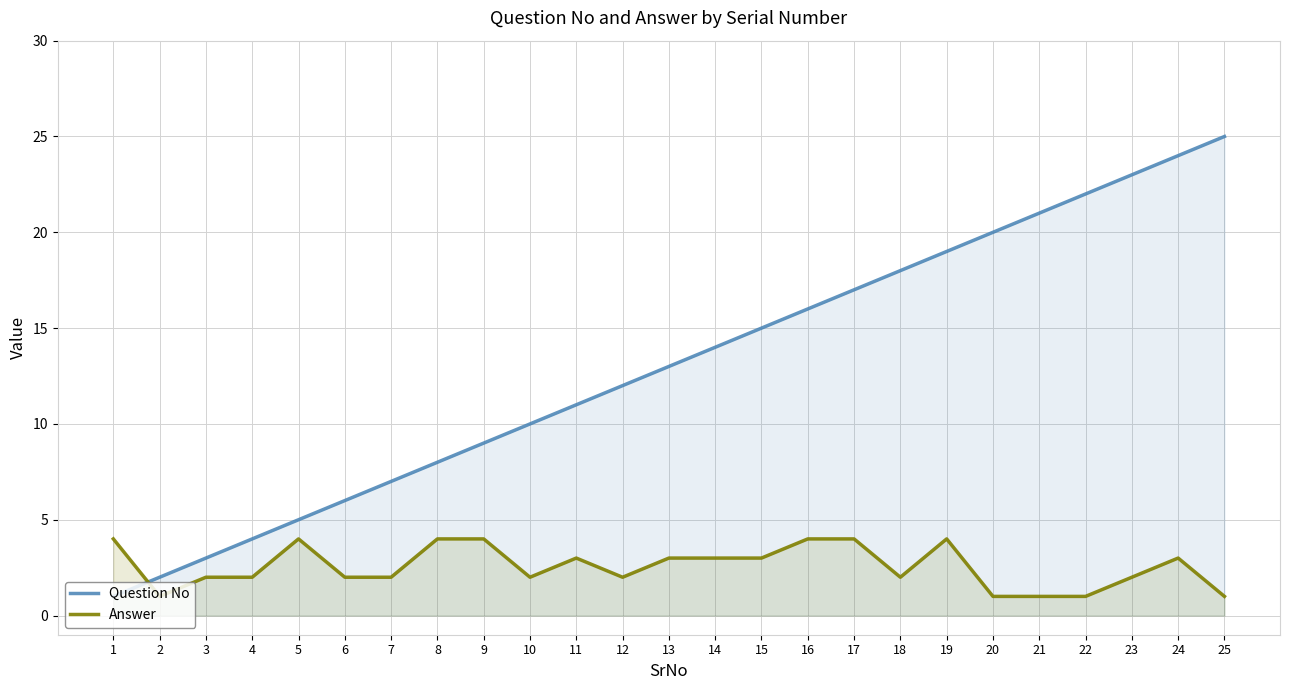

Where do Answer and Question No first cross each other?

1 and 2